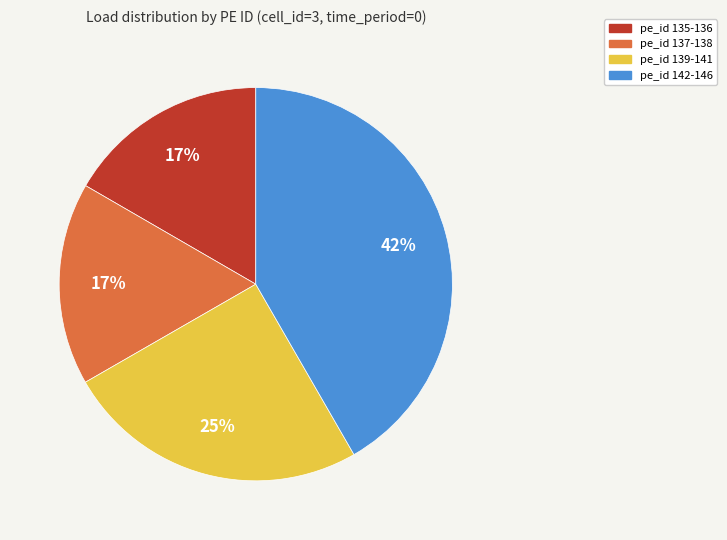

Count the number of slices in the pie.

4